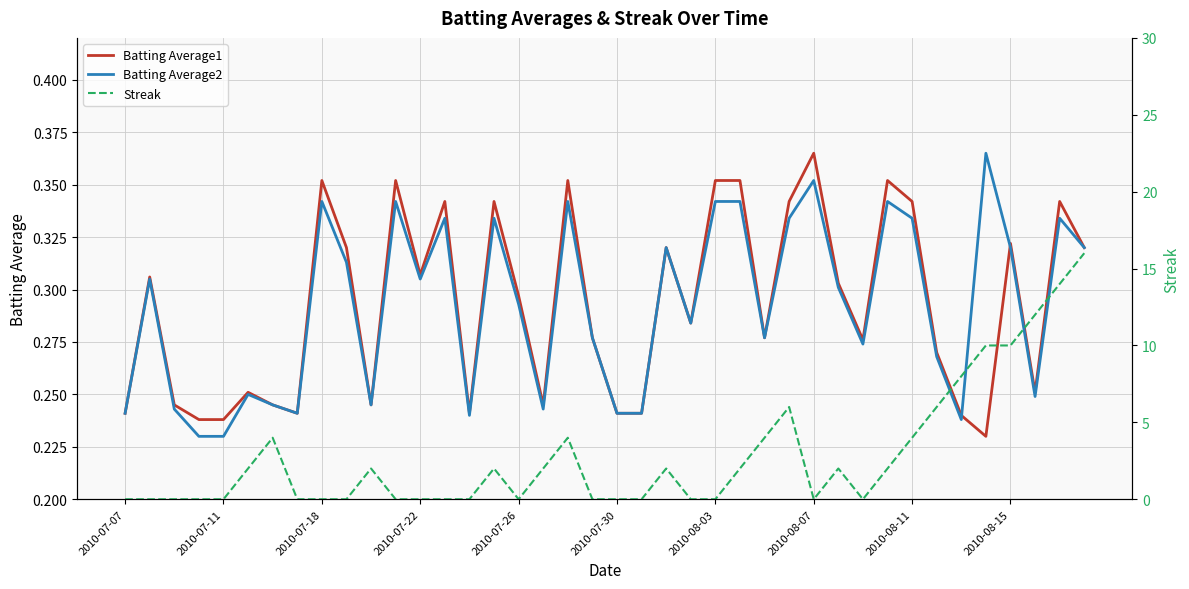

True or false: Batting Average1 has a value of 0.2 at 35.

True